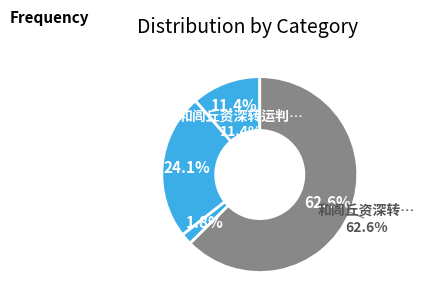

What is the ratio of the value at 和闾丘资深转运判官送张同年韵 to the value at 和闾丘资深转运判官送张同年韵?

5.5